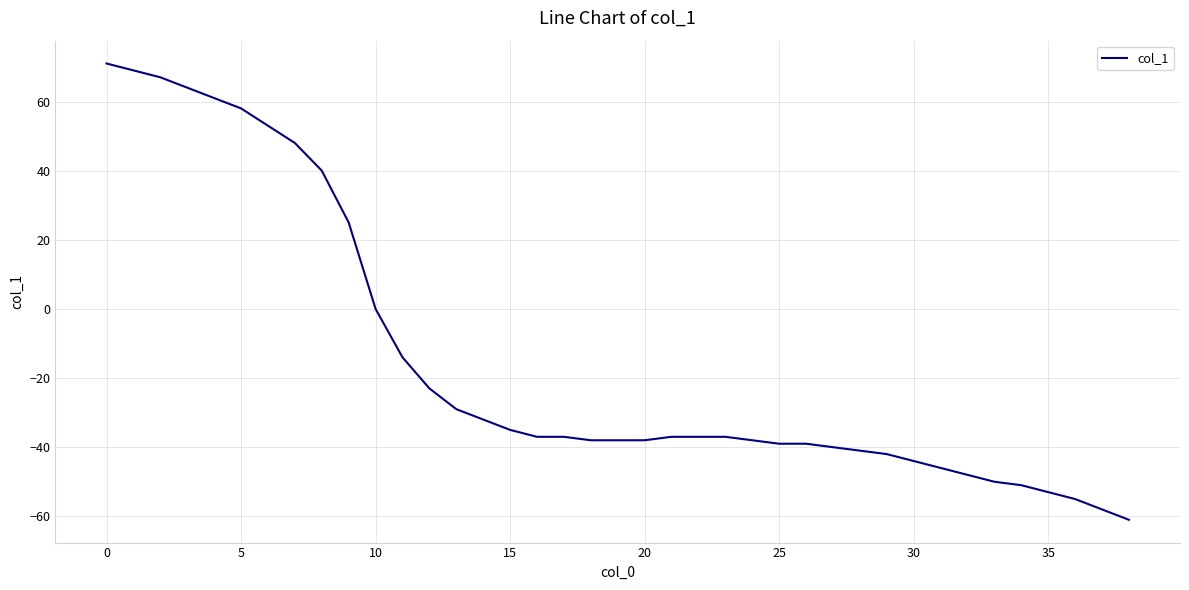

What is the smallest value displayed?

-61